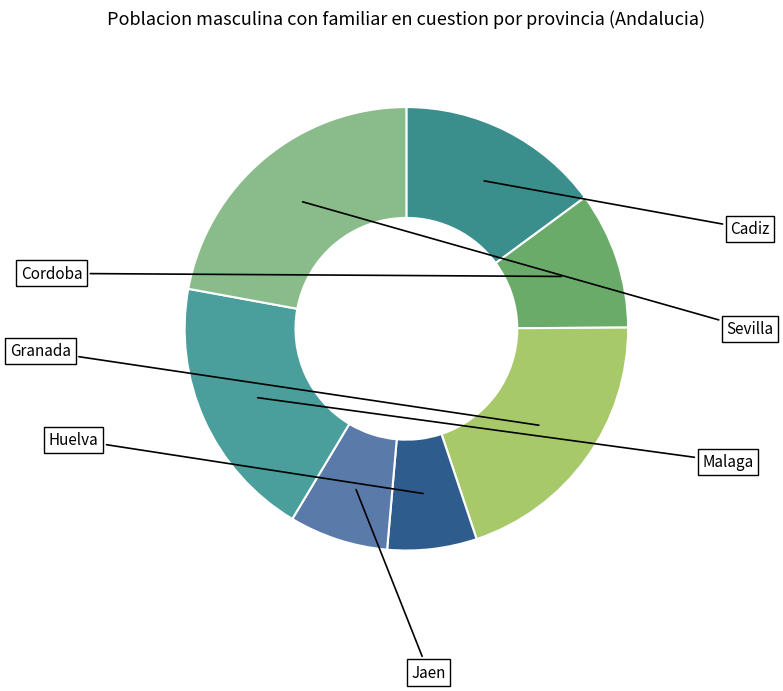

To the nearest percent, what is the average slice percentage?

14%